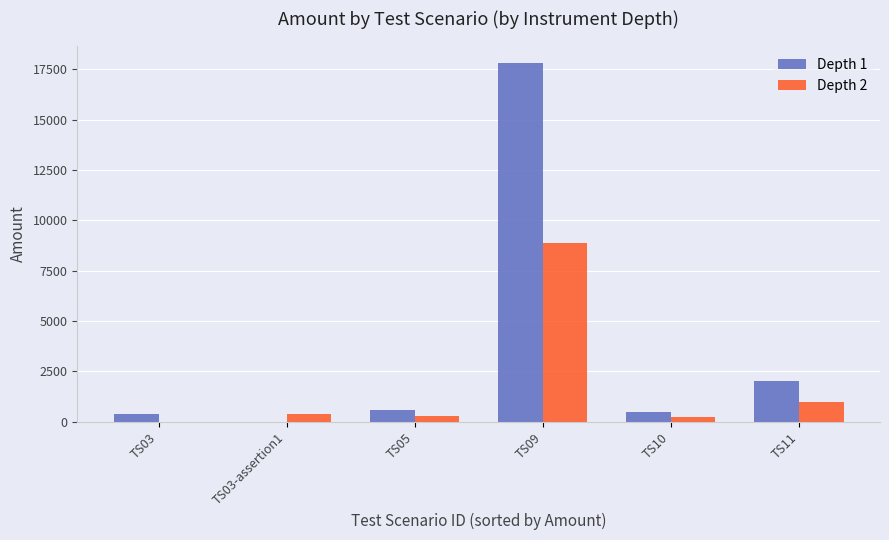

What is the sum of the Depth 2 values at TS05 and TS11?

1300